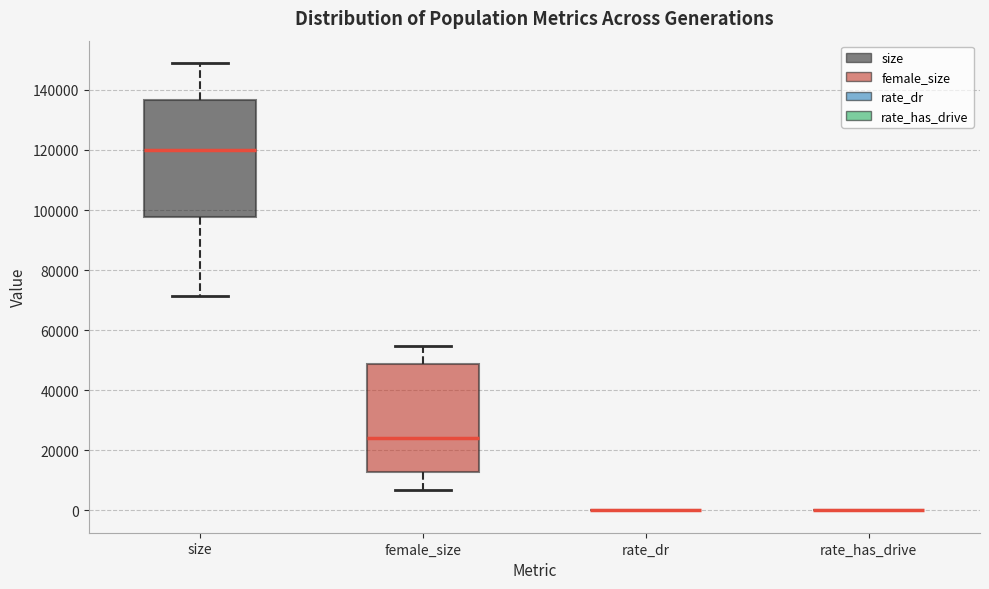

Which box is the tallest, from its lower edge to its upper edge?

size